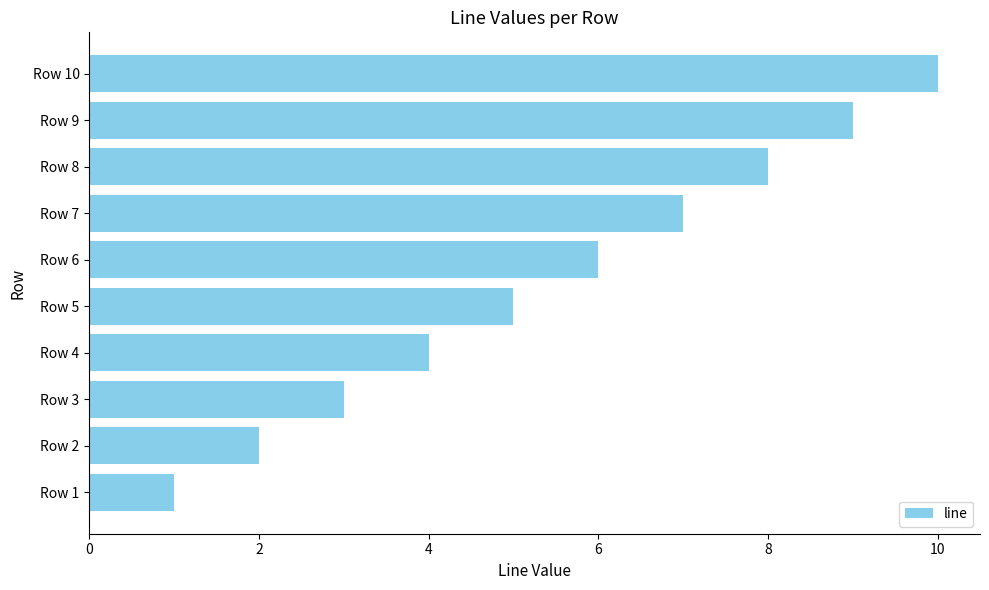

How many bars are there in total?

10